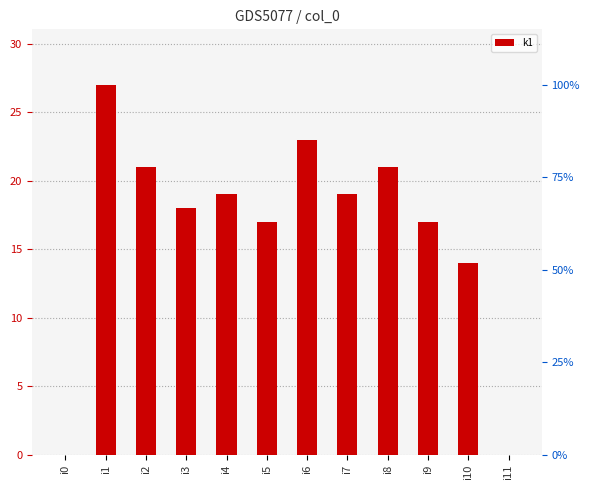

Rank the categories by value from highest to lowest.

i1, i6, i2, i8, i4, i7, i3, i5, i9, i10, i0, i11